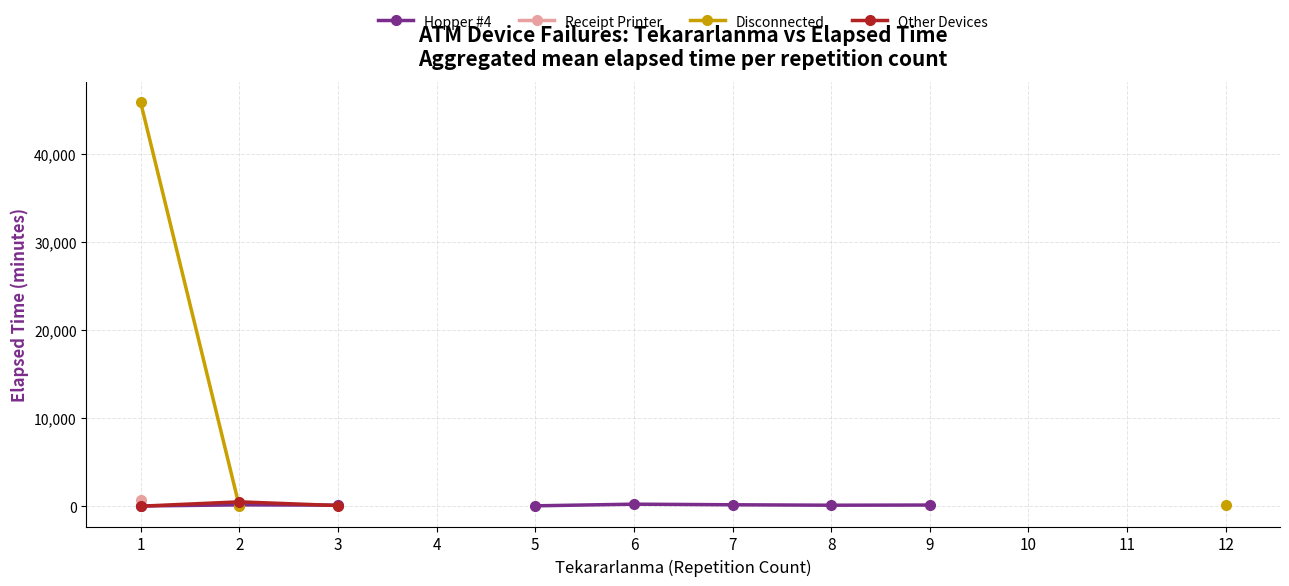

What is the maximum value for Other Devices?

507.5